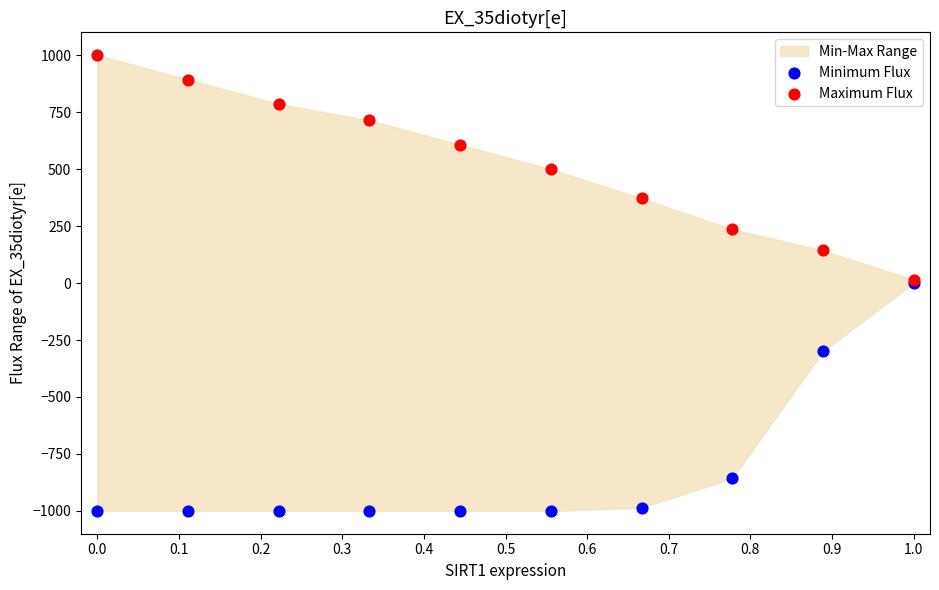

Which series contains the highest Y value?

Maximum Flux